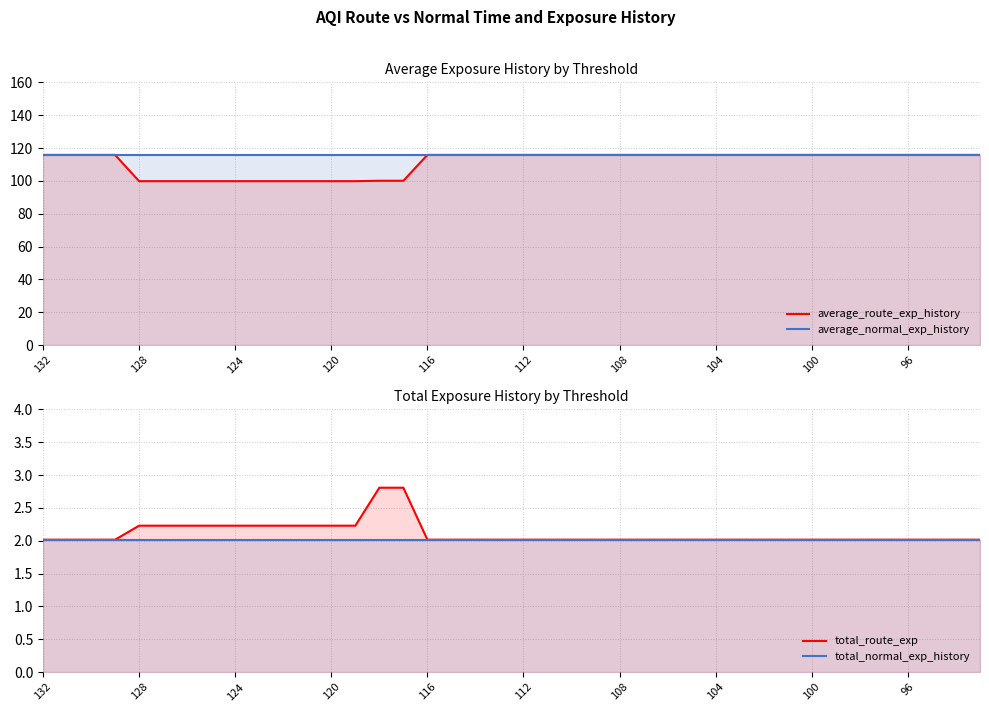

True or false: average_route_exp_history and total_route_exp cross at least once.

False